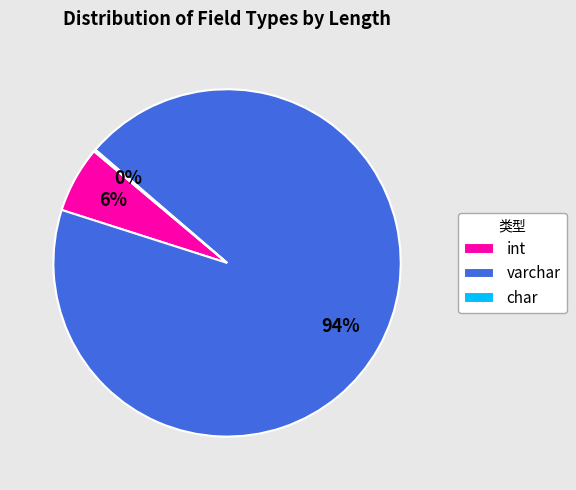

Does any single category account for the majority?

Yes